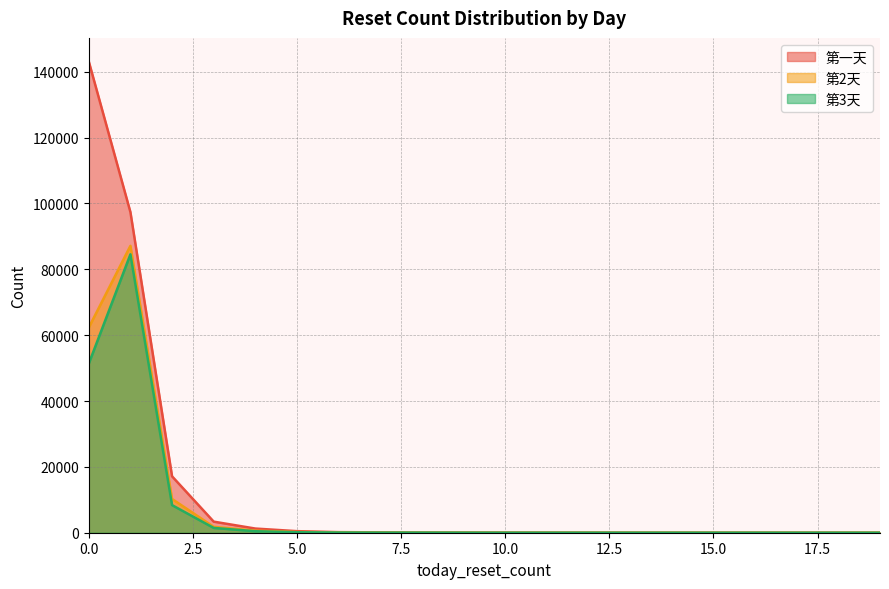

Which series has the widest spread of values?

第一天